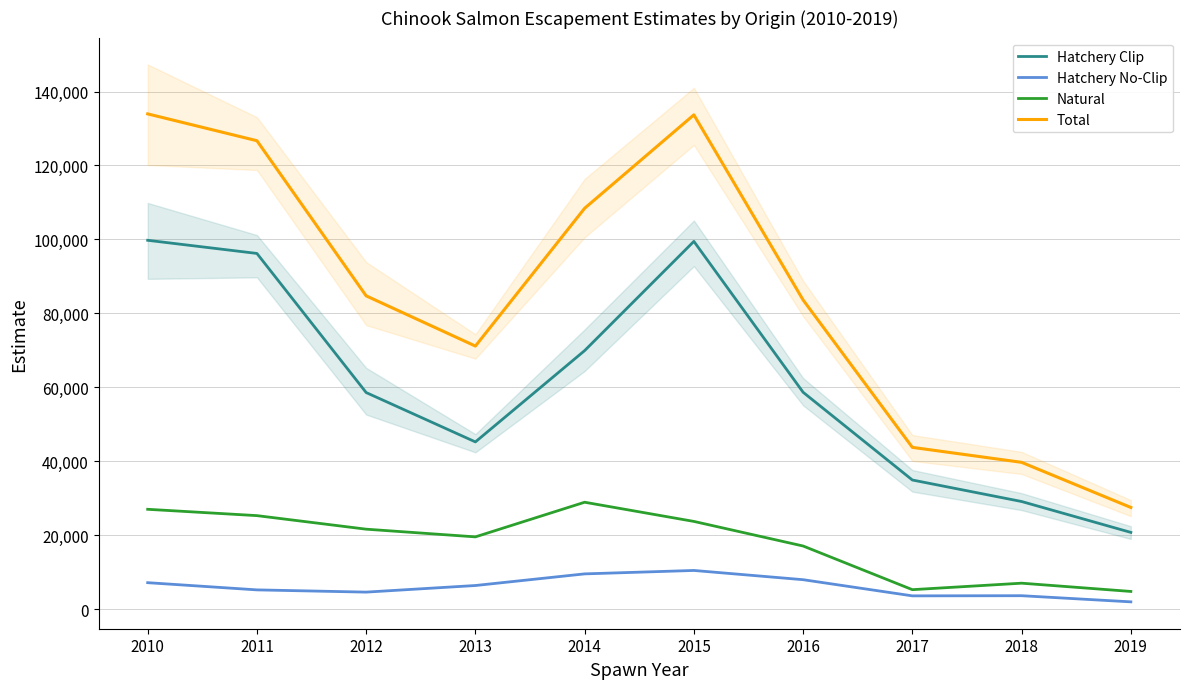

Is this an area chart (filled region under the line)?

No